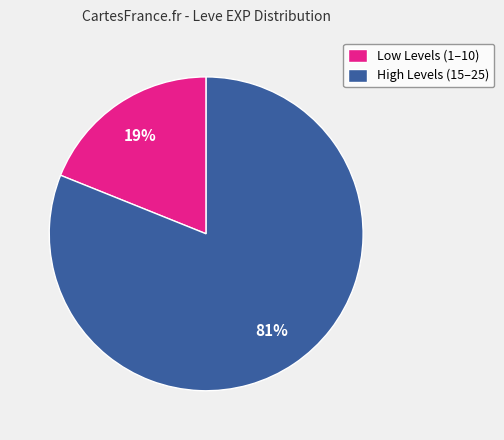

True or false: High Levels (15–25) accounts for 86% of the total.

False